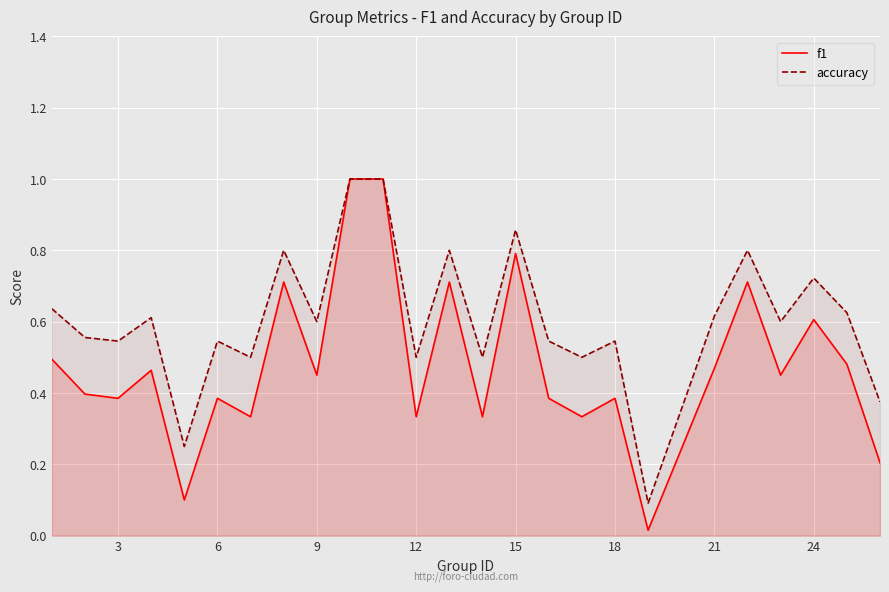

Which series has the largest range (max minus min)?

f1